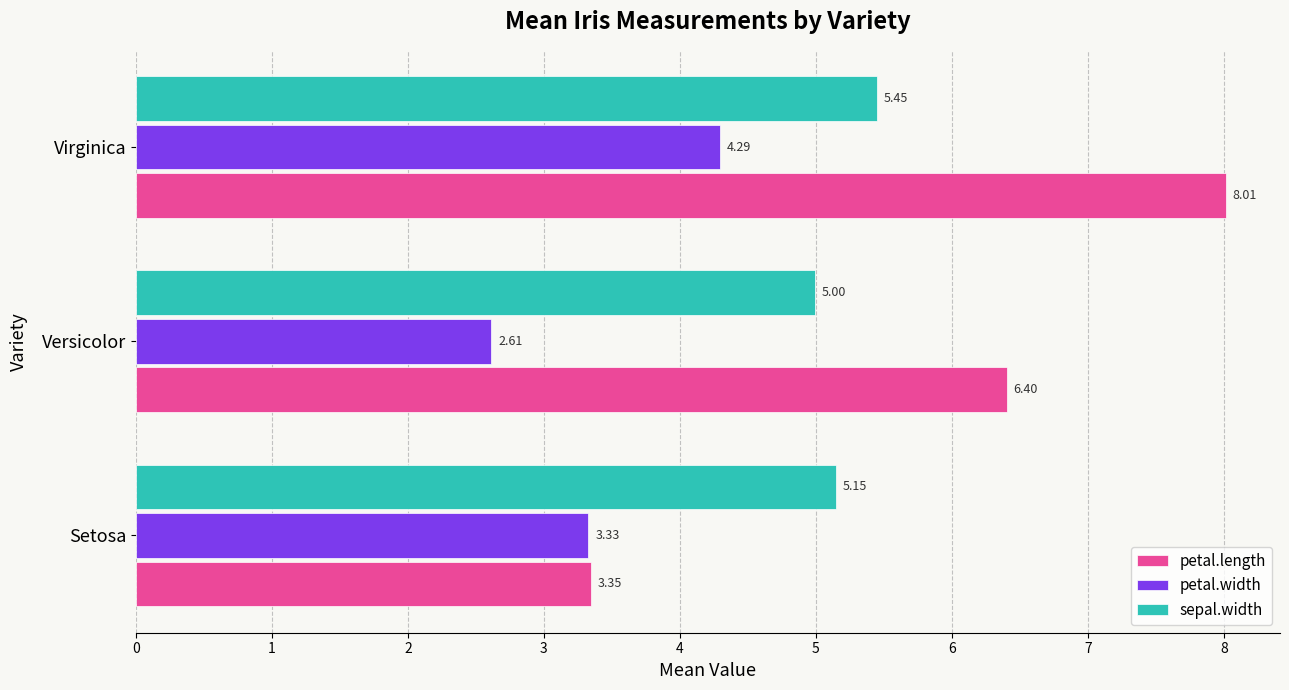

List the labels in order of sepal.width value, smallest first.

Versicolor, Setosa, Virginica